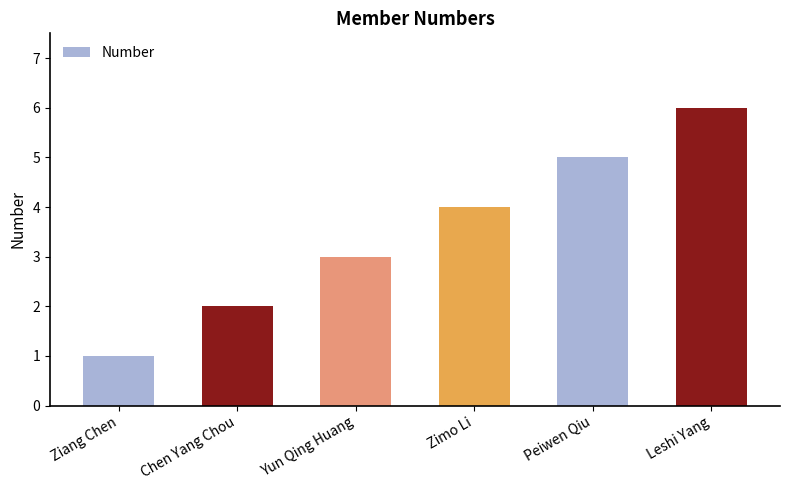

What is the label of the 4th bar from the right?

Yun Qing Huang